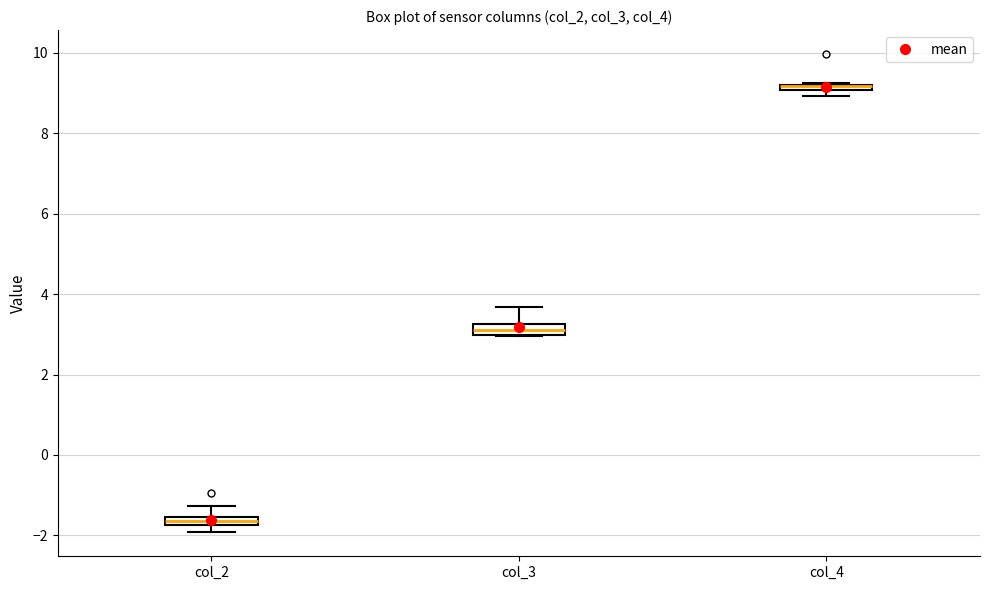

Where is the lower edge of the box for col_2 on the y-axis? The values are not printed on the chart, so give them approximately, as read against the axis.

-1.8